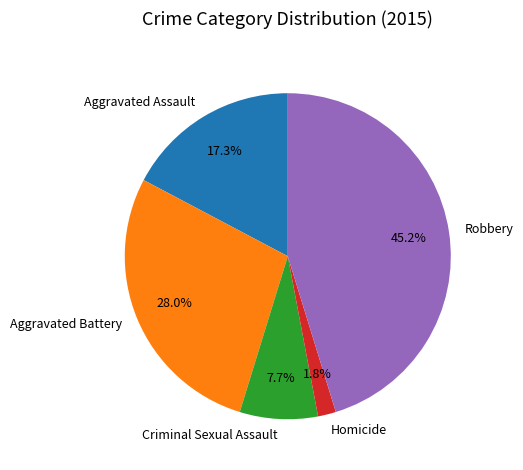

What is the largest slice in the pie chart?

Robbery